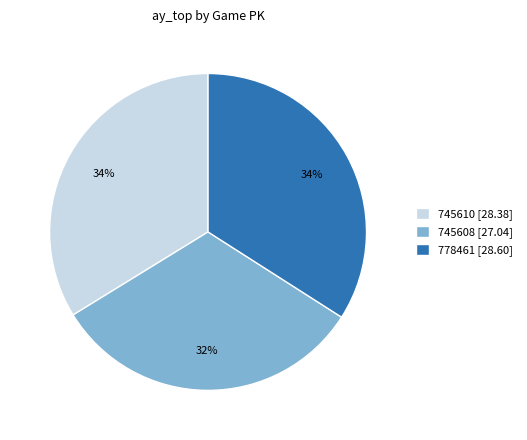

Do 745610 and 745608 together represent more than half of the pie?

Yes